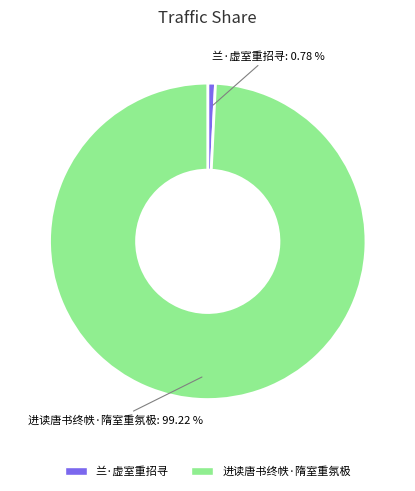

Which has a higher value, 兰·虚室重招寻 or 进读唐书终帙·隋室重氛极?

进读唐书终帙·隋室重氛极